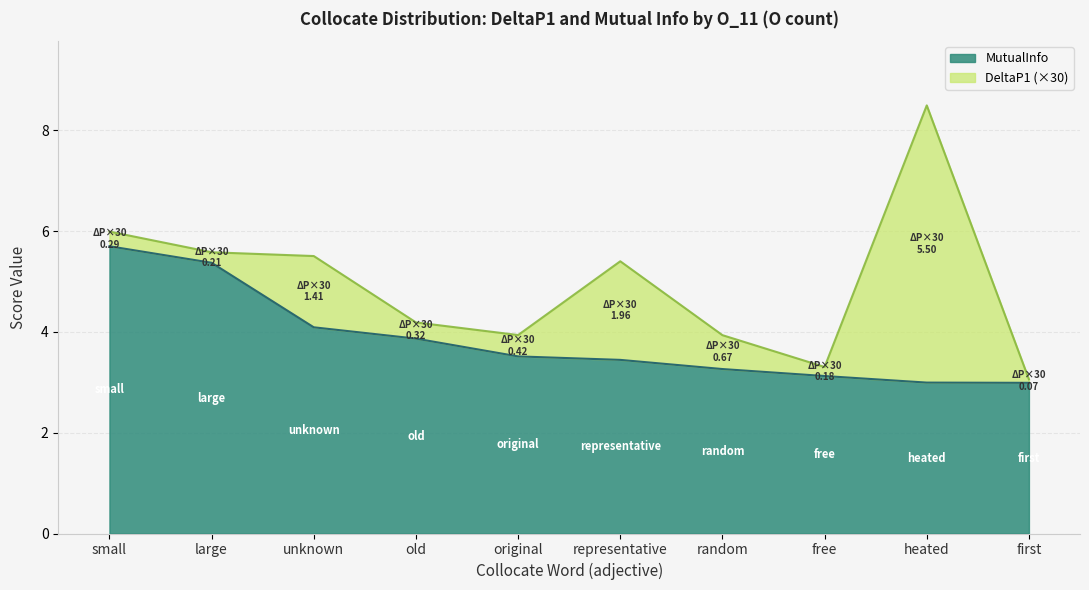

Where does the data first go above 3?

small